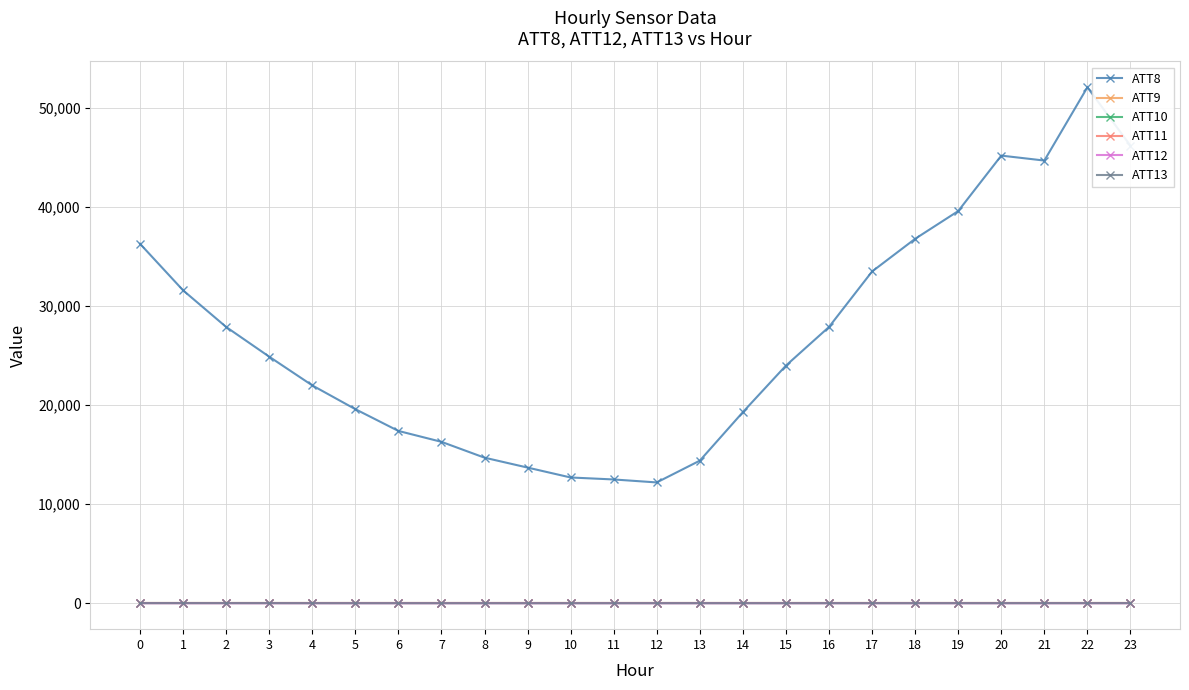

True or false: ATT9 and ATT12 cross at least once.

False